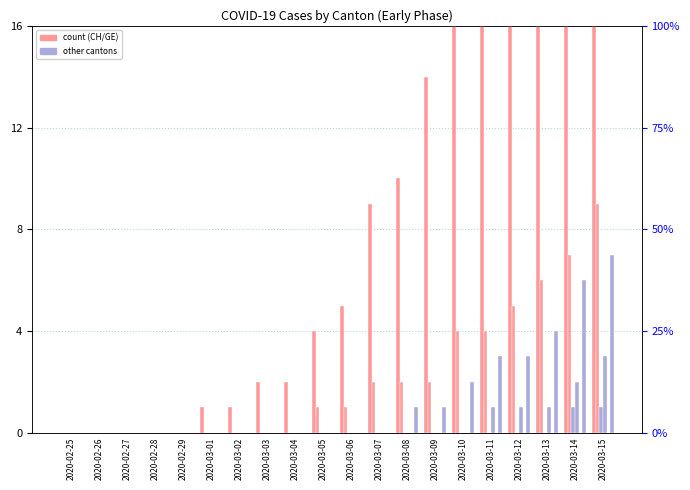

Reading left to right, what are all the values shown in this chart?

CH: 0	0	0	0	0	1	1	2	2	4	5	9	10	14	22	34	41	50	61	83
GE: 0	0	0	0	0	0	0	0	0	1	1	2	2	2	4	4	5	6	7	9
AG: 0	0	0	0	0	0	0	0	0	0	0	0	0	0	0	0	0	0	1	1
GR: 0	0	0	0	0	0	0	0	0	0	0	0	0	0	0	1	1	1	2	3
JU: 0	0	0	0	0	0	0	0	0	0	0	0	0	0	0	0	0	0	0	0
VS: 0	0	0	0	0	0	0	0	0	0	0	0	1	1	2	3	3	4	6	7